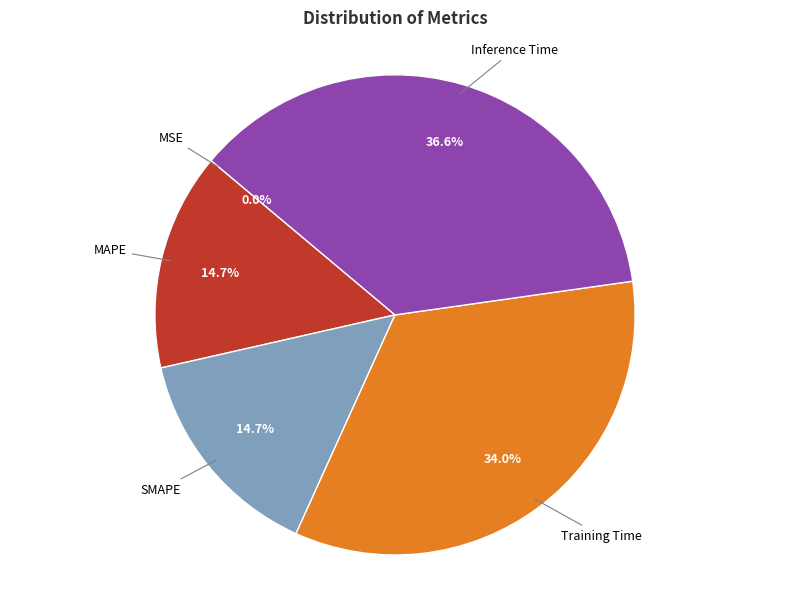

Does any single category account for the majority?

No